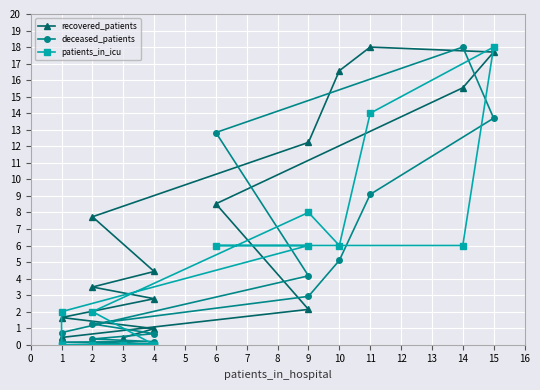

Between 4 and 1, which series saw the biggest shift?

recovered_patients